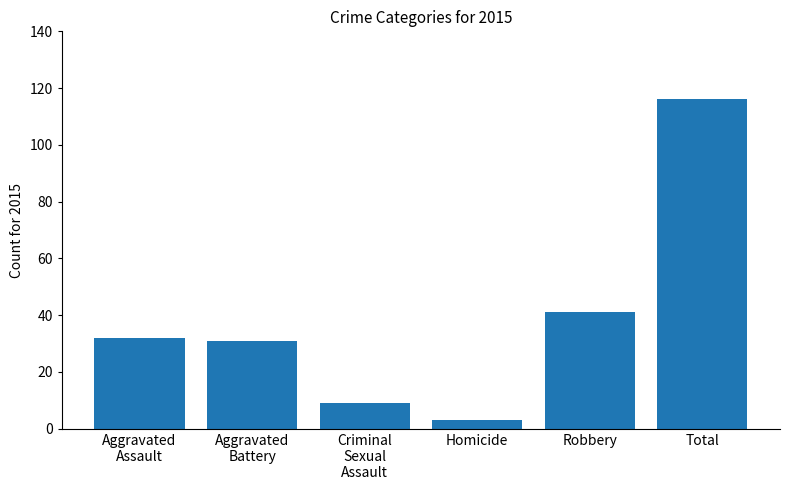

Reading left to right, extract all data points from this chart.

Aggravated
Assault=32	Aggravated
Battery=31	Criminal
Sexual
Assault=9	Homicide=3	Robbery=41	Total=116